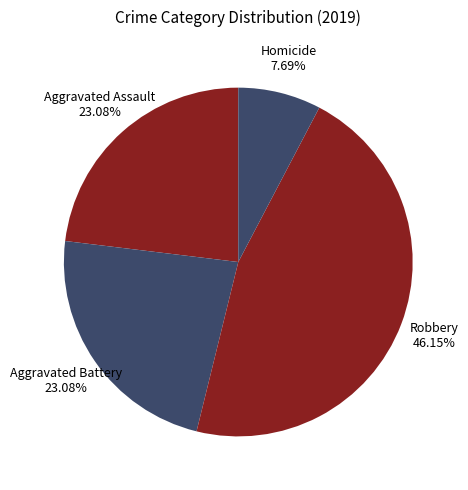

Do Homicide and Robbery together represent more than half of the pie?

Yes